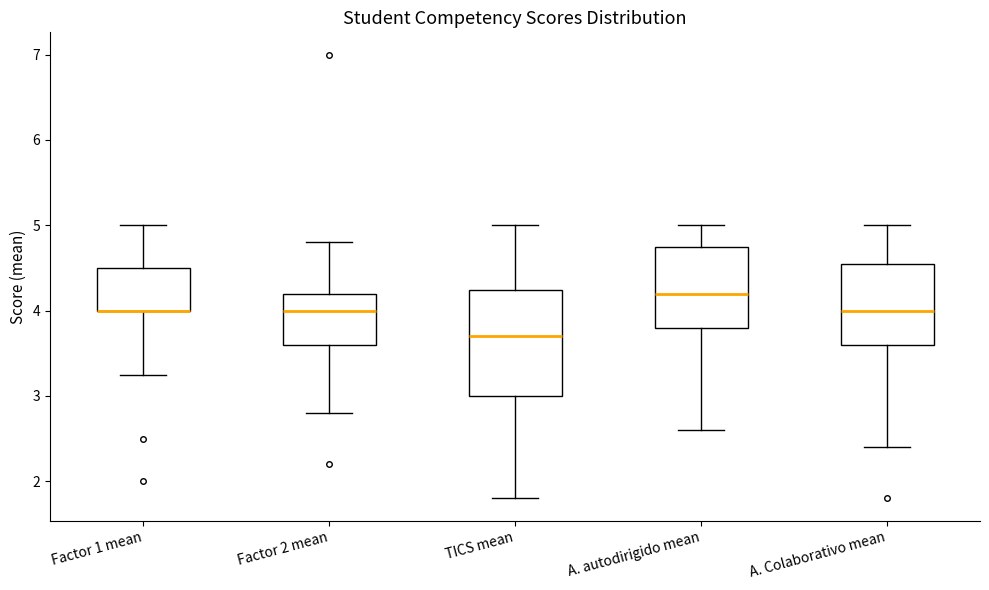

Reading left to right, transcribe this box plot: for each box, give where its median line is, the range the box spans, and where its two whiskers end, as read against the y-axis. The values are not printed on the chart, so give them approximately, as read against the axis.

Factor 1 mean: median 4.0 (drawn on the box's lower edge), box 4.0 to 4.5, whiskers 3.3 to 5.0
Factor 2 mean: median 4.0, box 3.6 to 4.2, whiskers 2.8 to 4.8
TICS mean: median 3.7, box 3.0 to 4.2, whiskers 1.8 to 5.0
A. autodirigido mean: median 4.2, box 3.8 to 4.8, whiskers 2.6 to 5.0
A. Colaborativo mean: median 4.0, box 3.6 to 4.6, whiskers 2.4 to 5.0